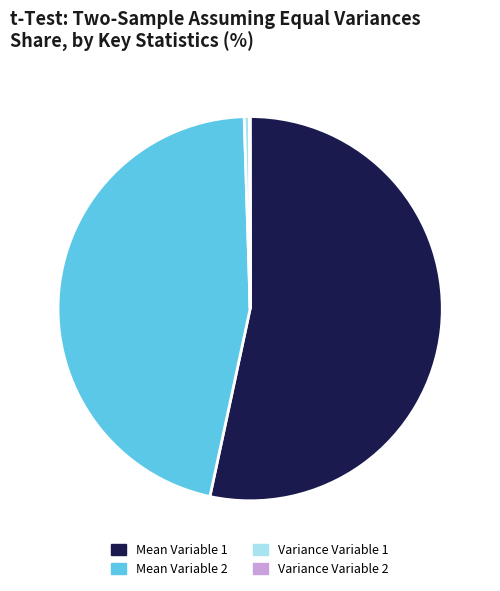

Which category has the biggest portion of the pie?

Mean Variable 1